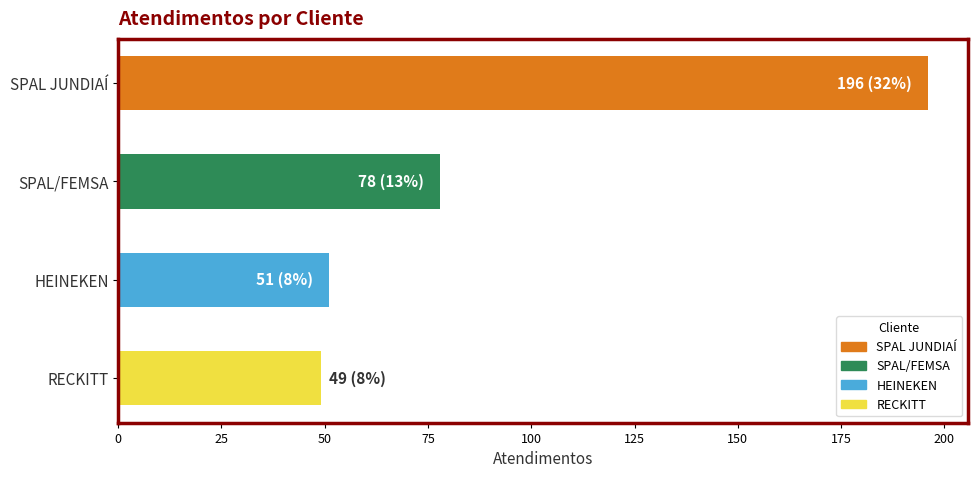

The chart shows a value of 78 at SPAL/FEMSA. True or false?

True